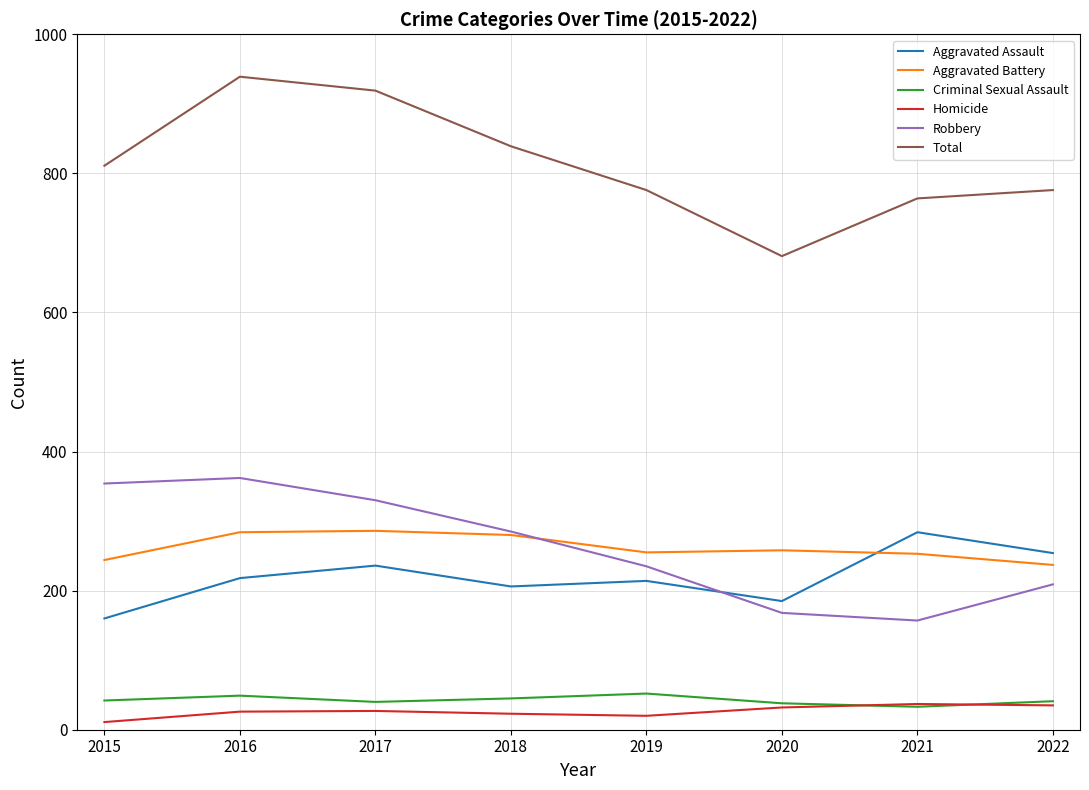

What is the total value across all series at 2022?

1552